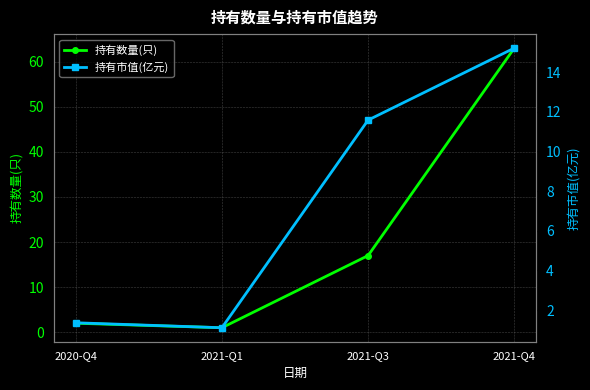

True or false: 持有数量(只) has more than 2 points higher than both neighbors.

False